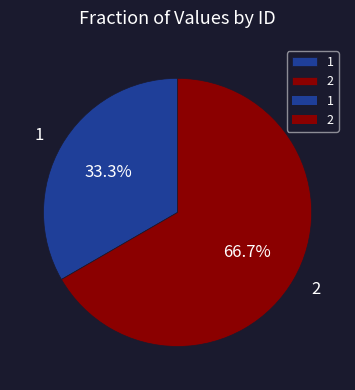

What portion of the pie excludes 1?

66.7%